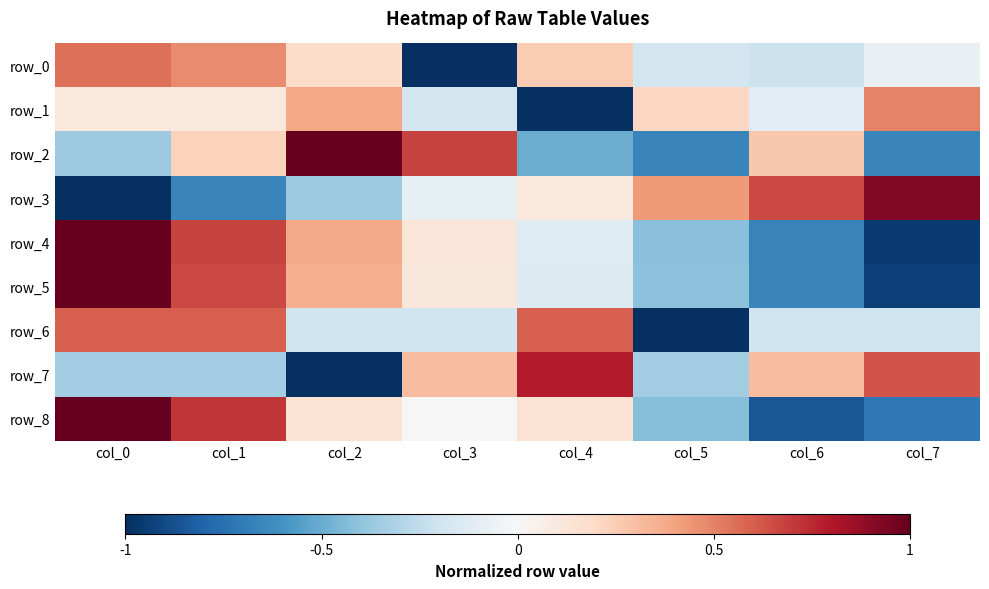

How many distinct data groups are displayed?

9